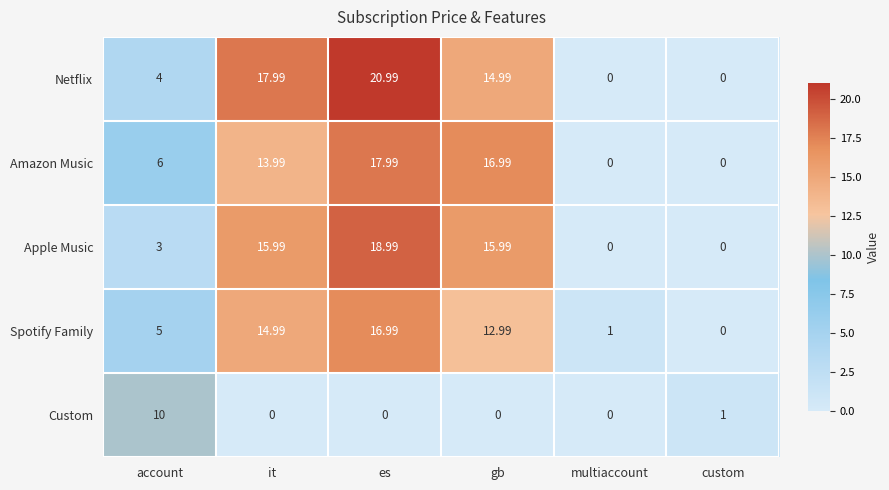

Which series has the largest total across all categories?

Netflix